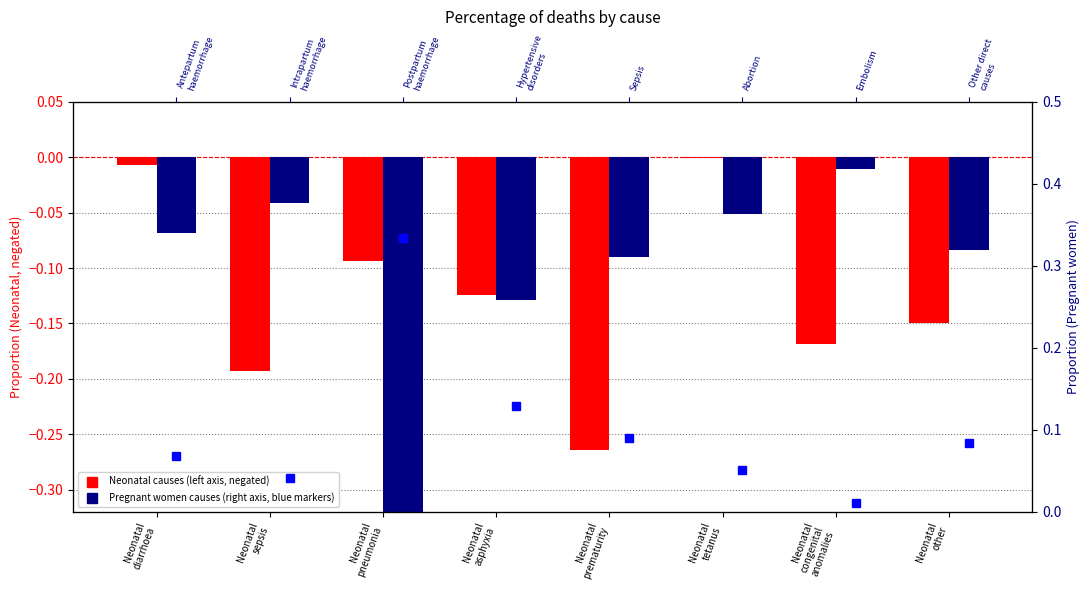

What position from the right is Neonatal
pneumonia?

6